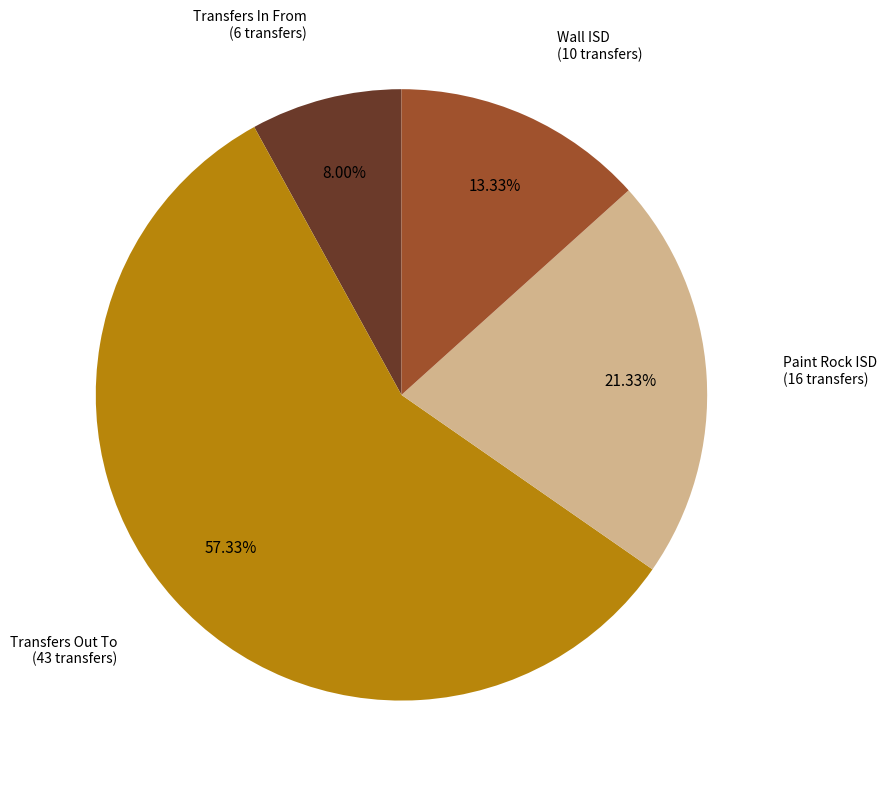

Is there a majority slice in this chart?

Yes